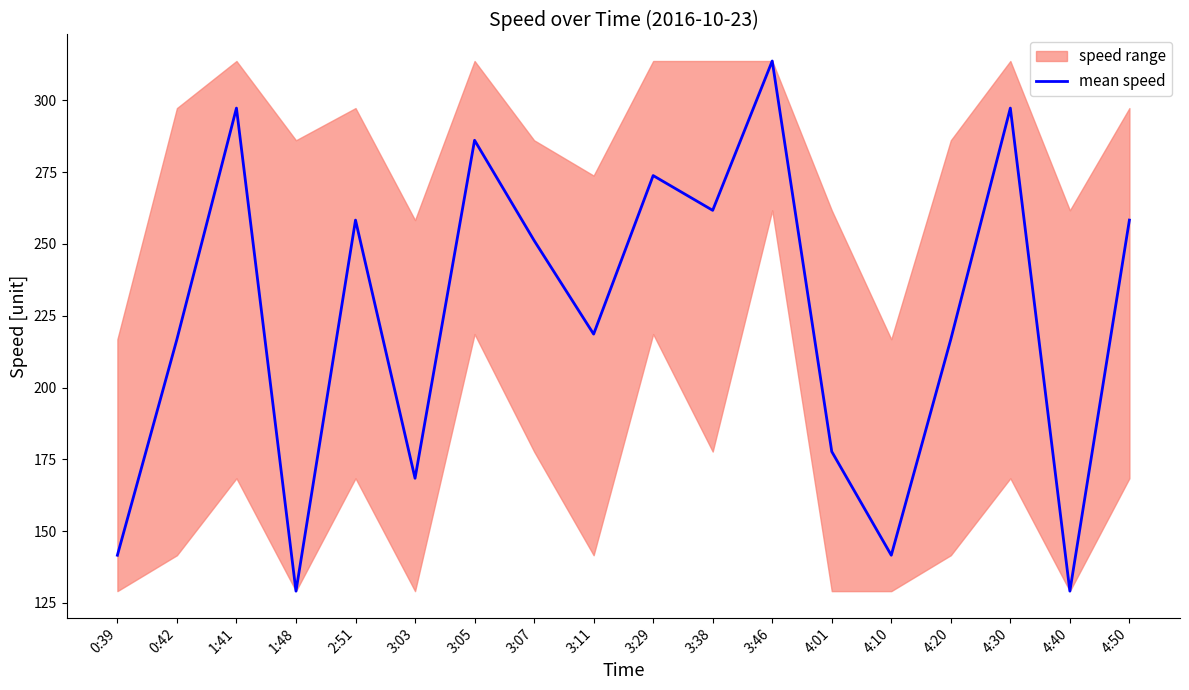

How many lines are shown in the chart?

1